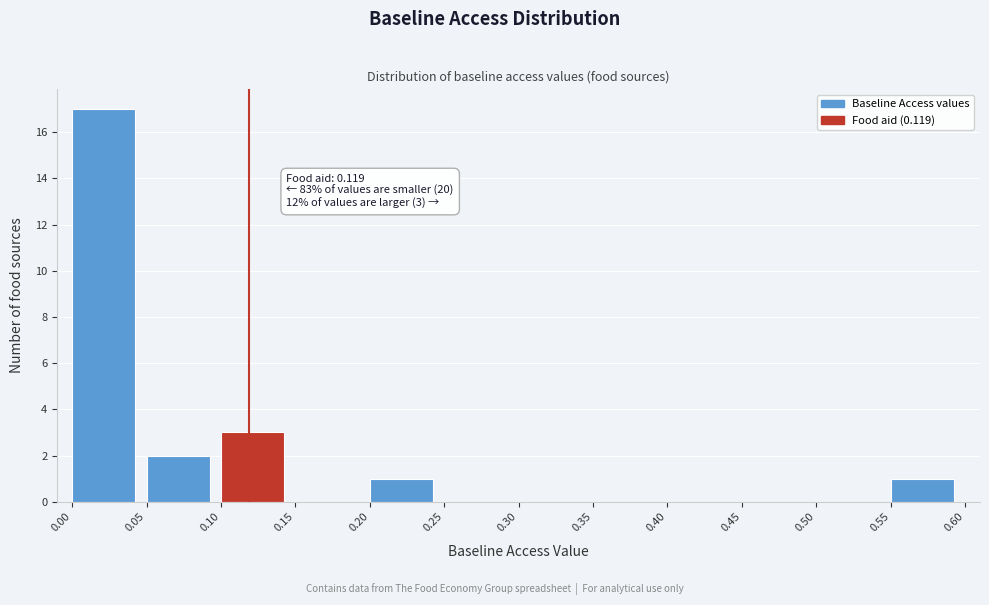

Over which range of the x-axis is the bar tallest?

0.00 to 0.05